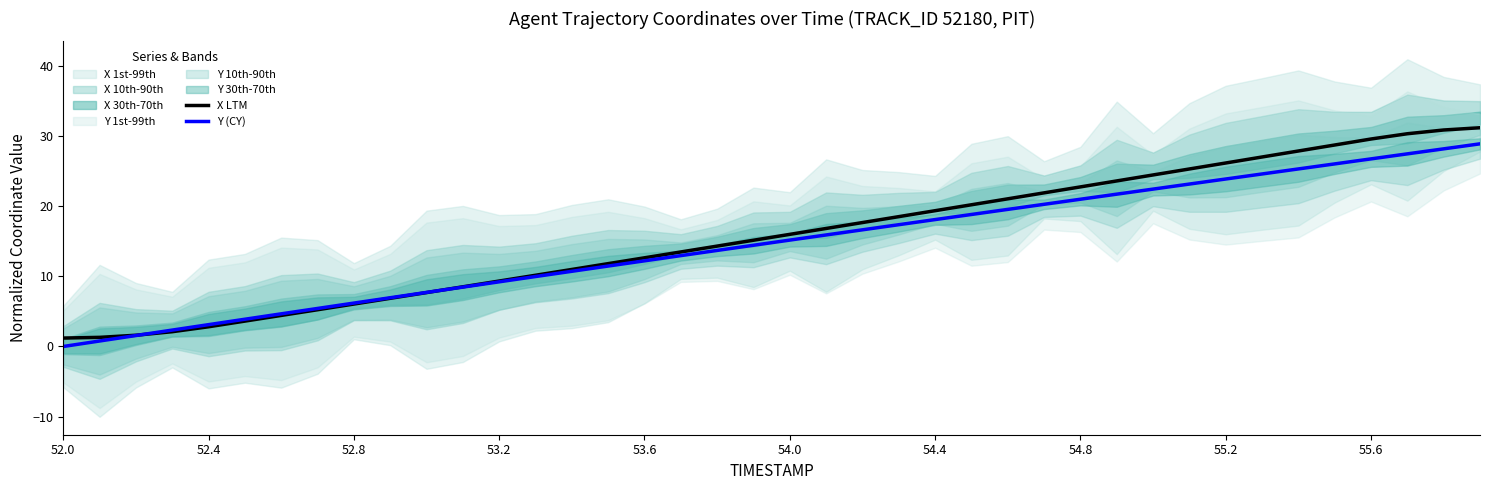

How many categories are shown in the chart?

40